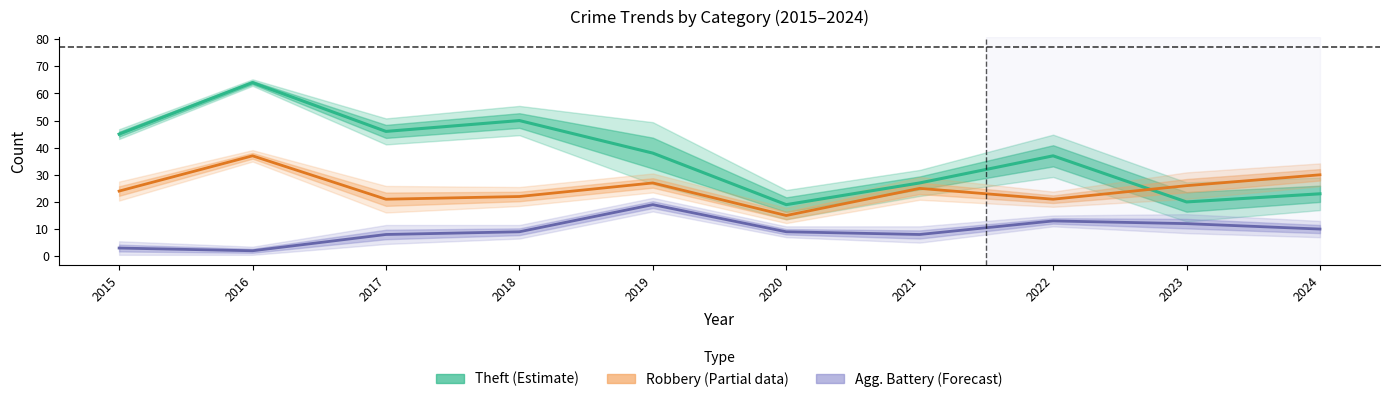

True or false: Theft (Estimate) and Robbery (Partial) intersect in this chart.

True